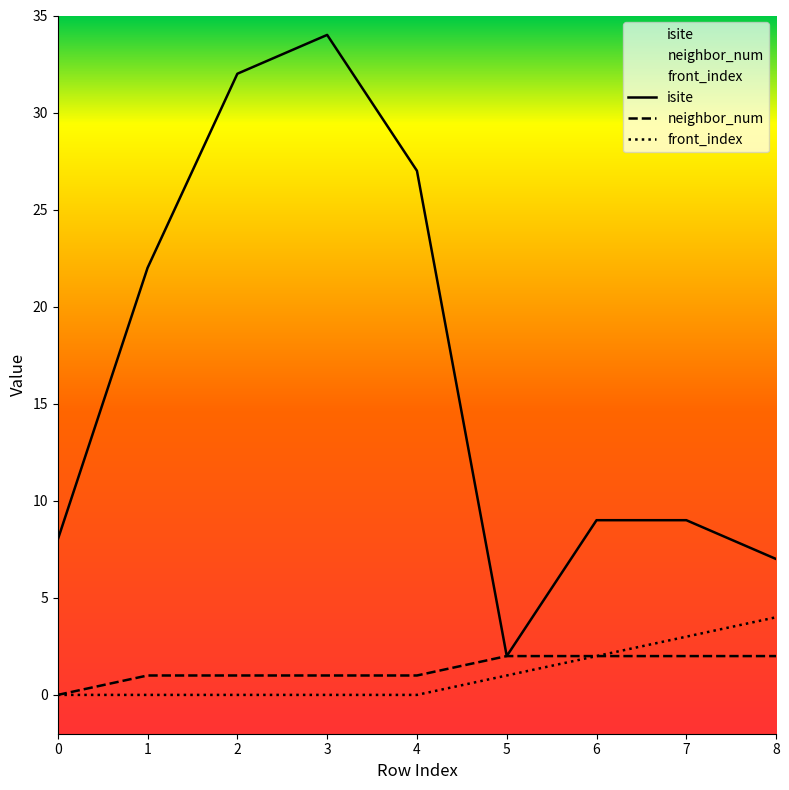

What are all the series names shown in the legend?

isite, neighbor_num, front_index